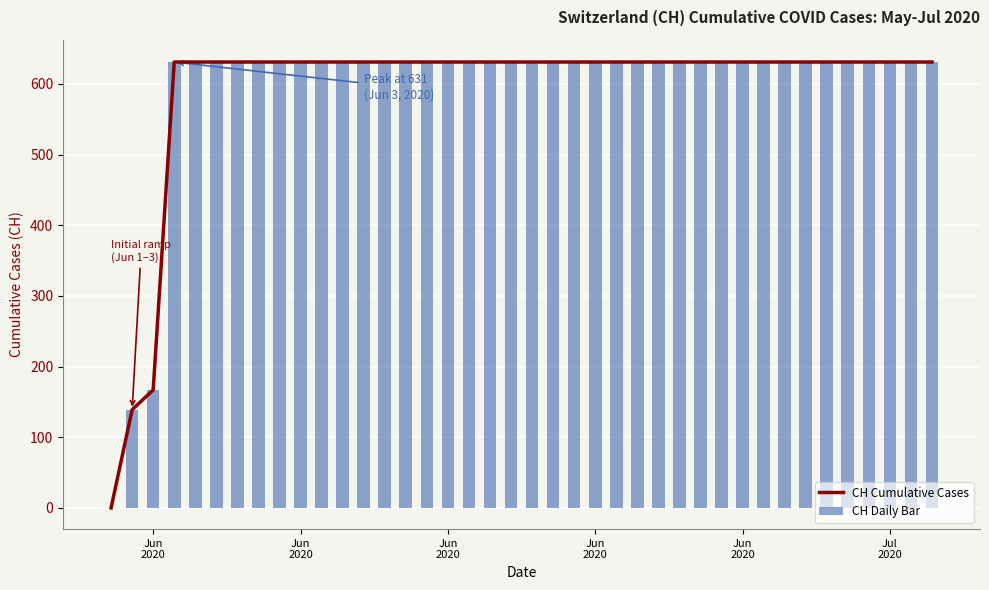

Rank the series at Jun
2020 from lowest to highest value.

CH Cumulative Cases, CH Daily Bar